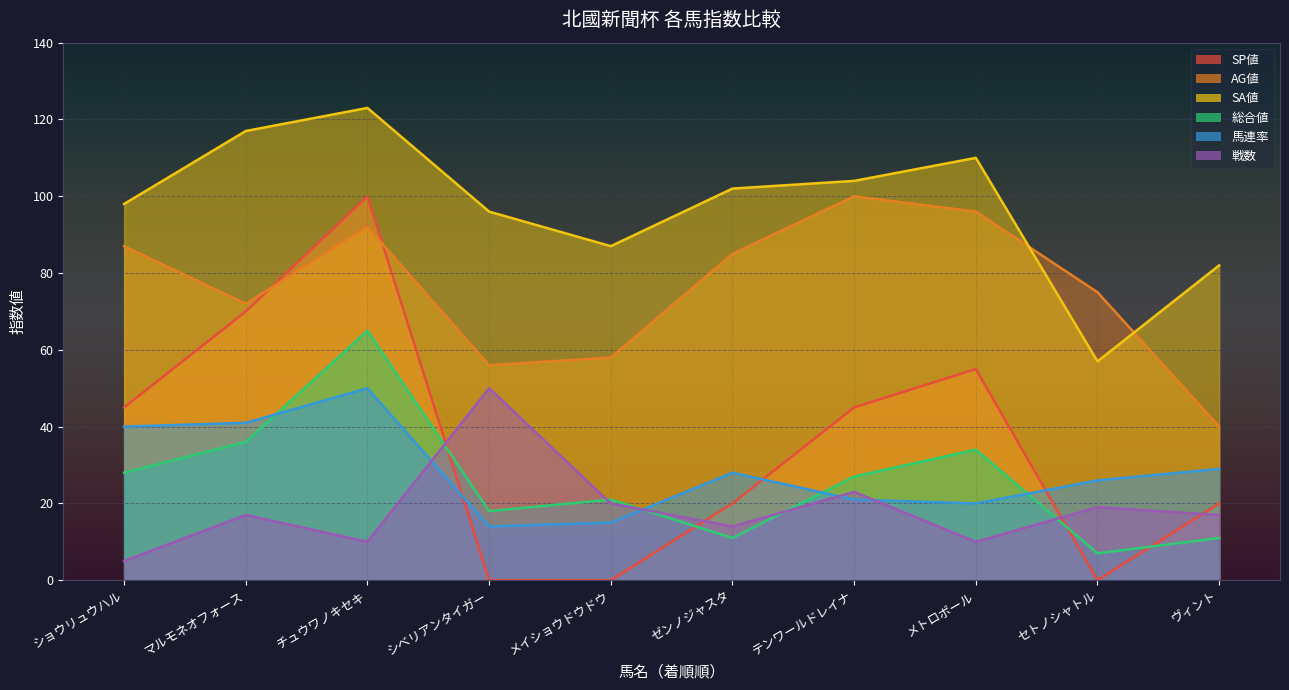

Which series has the largest total across all categories?

SA値